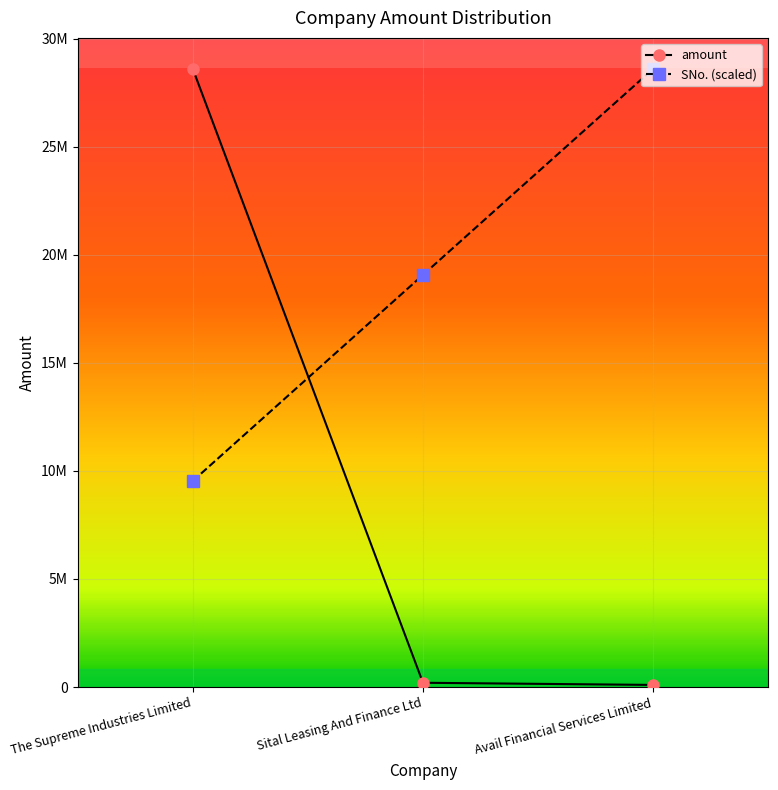

What is the sum of all amount values?

28900000.0